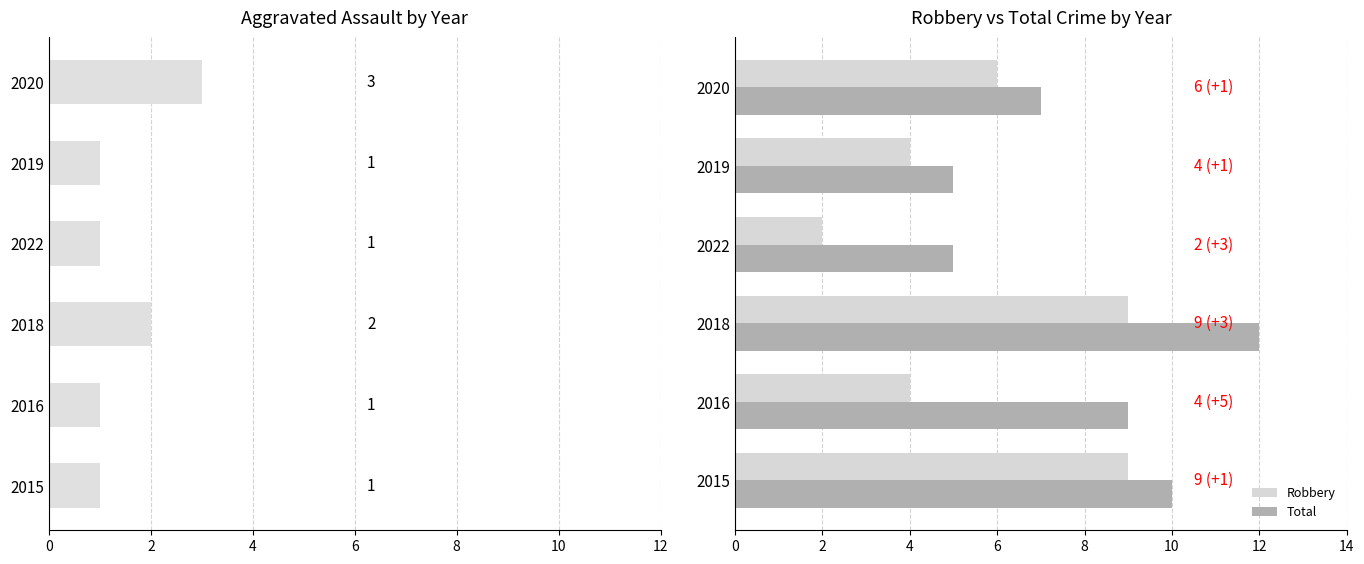

How many groups of bars are there?

6